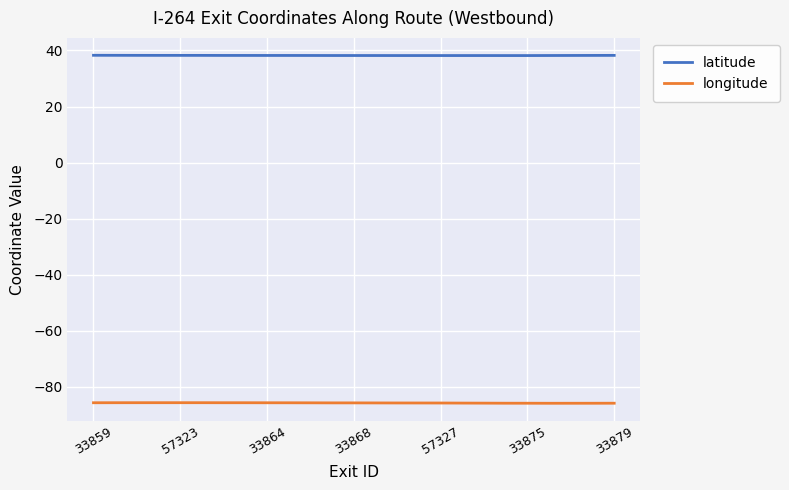

What is the maximum value for latitude?

38.3